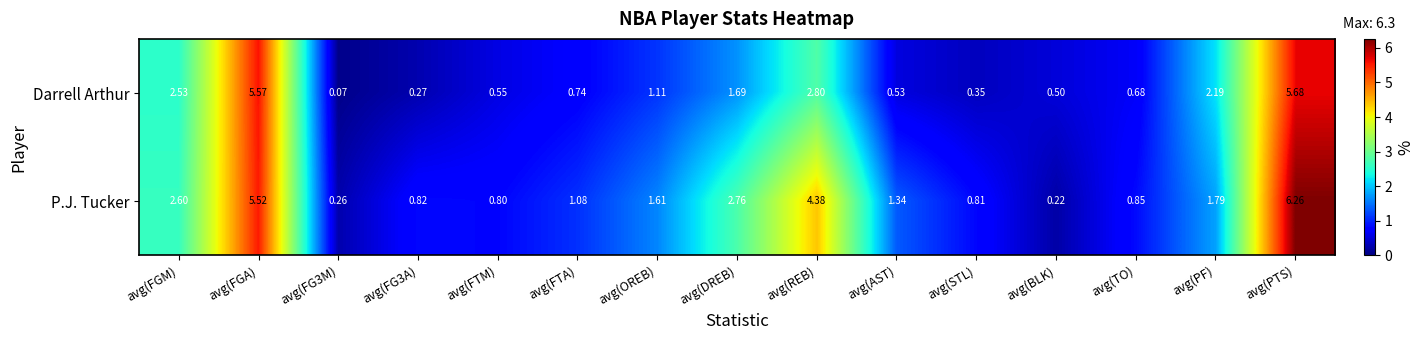

Rank the series by their average value, from highest to lowest.

P.J. Tucker, Darrell Arthur